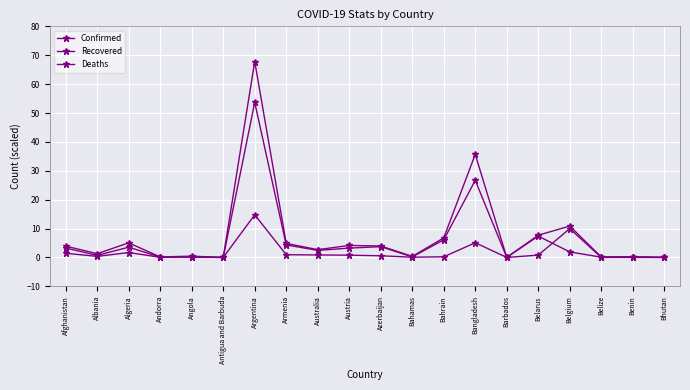

What is the difference between the Confirmed values at Azerbaijan and Belarus?

3.7